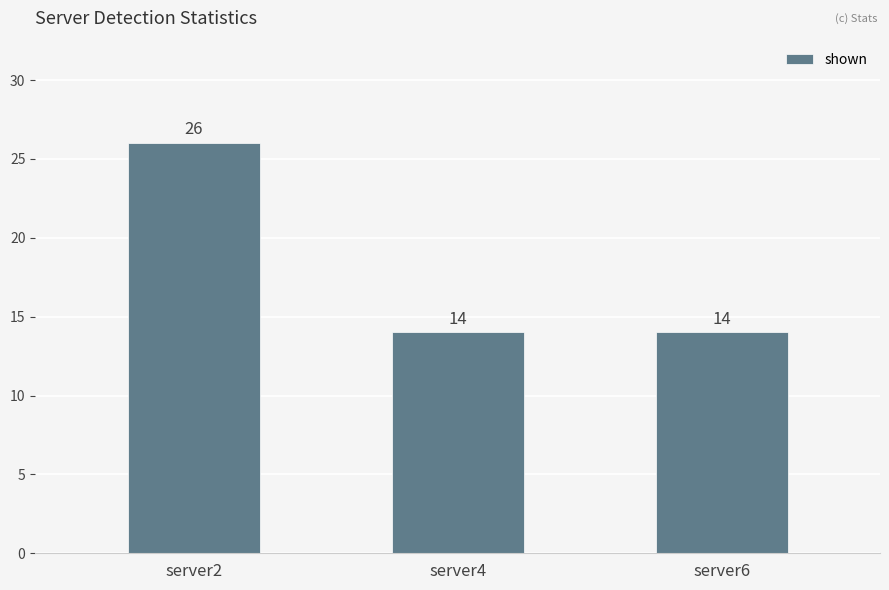

What is the sum of the values at server6 and server2?

40